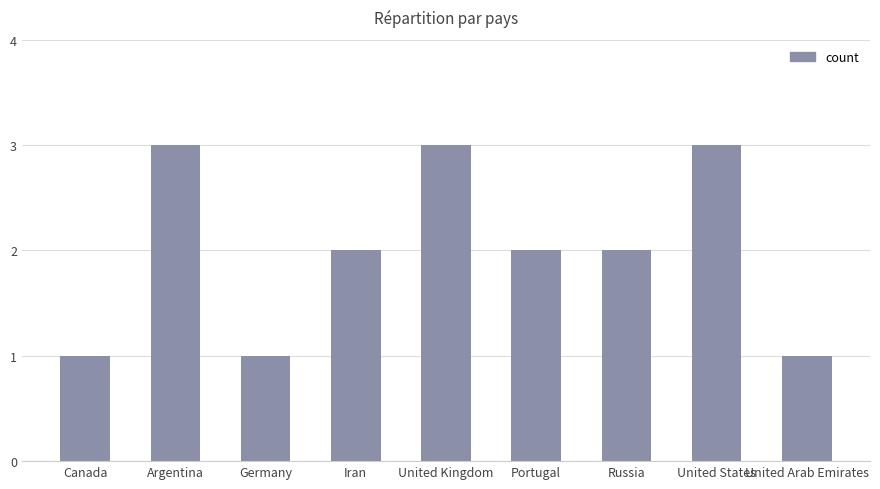

What is the difference between the values at United States and Russia?

1